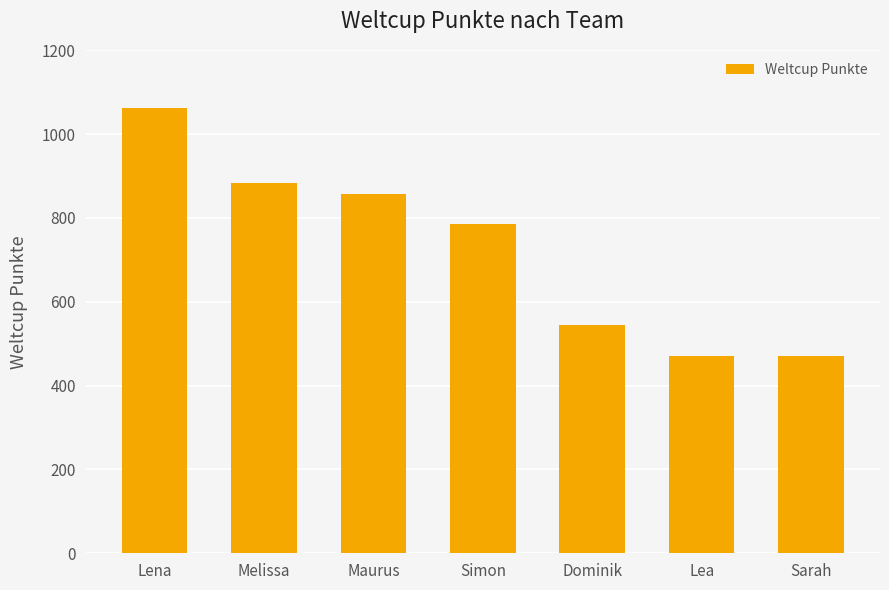

Where is the data nearest to the value 767?

Simon